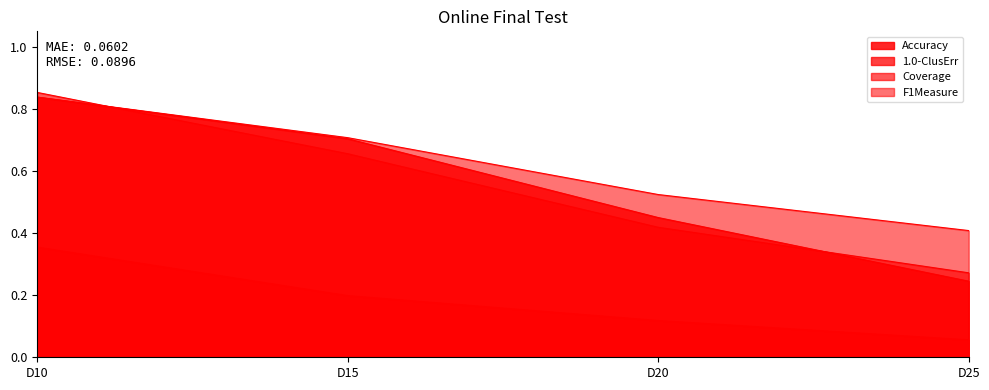

Is it true that Coverage equals 0.9 at D10?

True